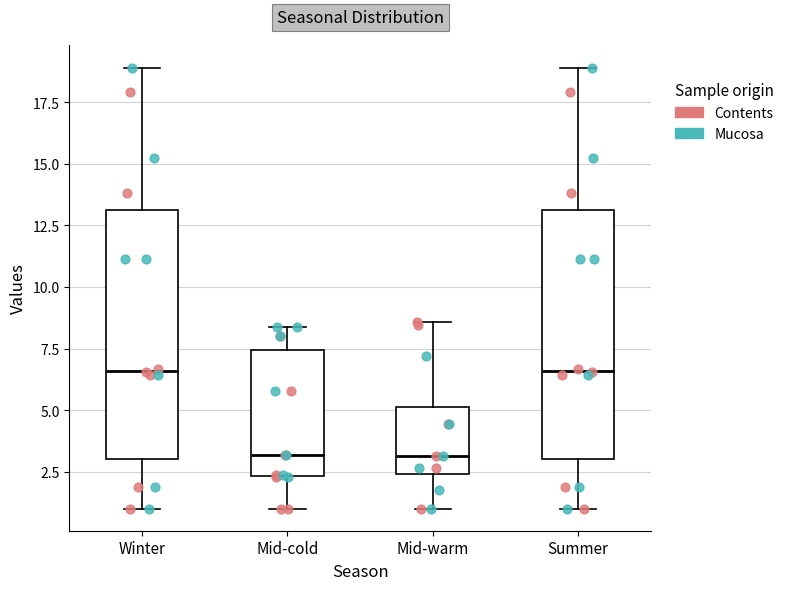

Reading left to right, transcribe this box plot: for each box, give where its median line is, the range the box spans, and where its two whiskers end, as read against the y-axis. The values are not printed on the chart, so give them approximately, as read against the axis.

Winter: median 6.5, box 3.0 to 13.0, whiskers 1.0 to 19.0
Mid-cold: median 3.0, box 2.5 to 7.5, whiskers 1.0 to 8.5
Mid-warm: median 3.0, box 2.5 to 5.0, whiskers 1.0 to 8.5
Summer: median 6.5, box 3.0 to 13.0, whiskers 1.0 to 19.0